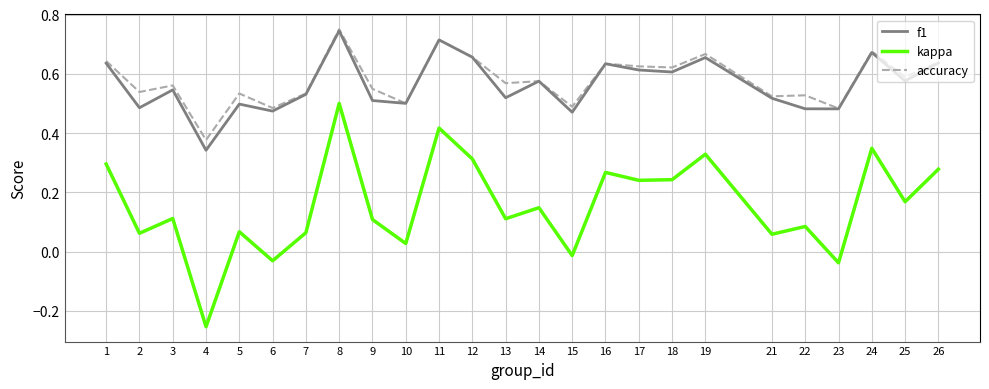

What is the total value across all series at 6?

0.9